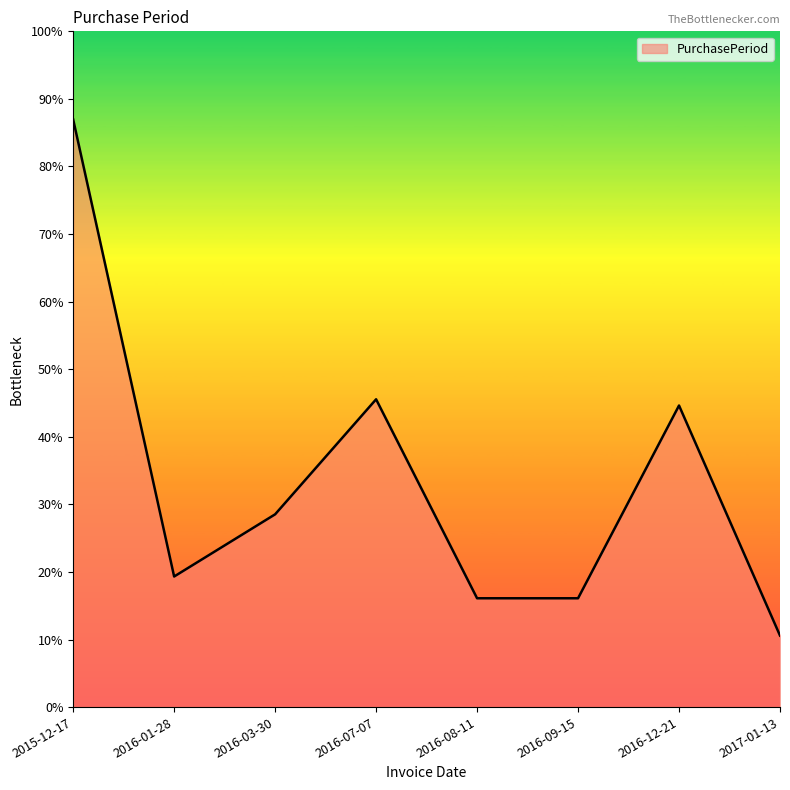

How many points are lower than both their immediate neighbors (excluding endpoints)?

1